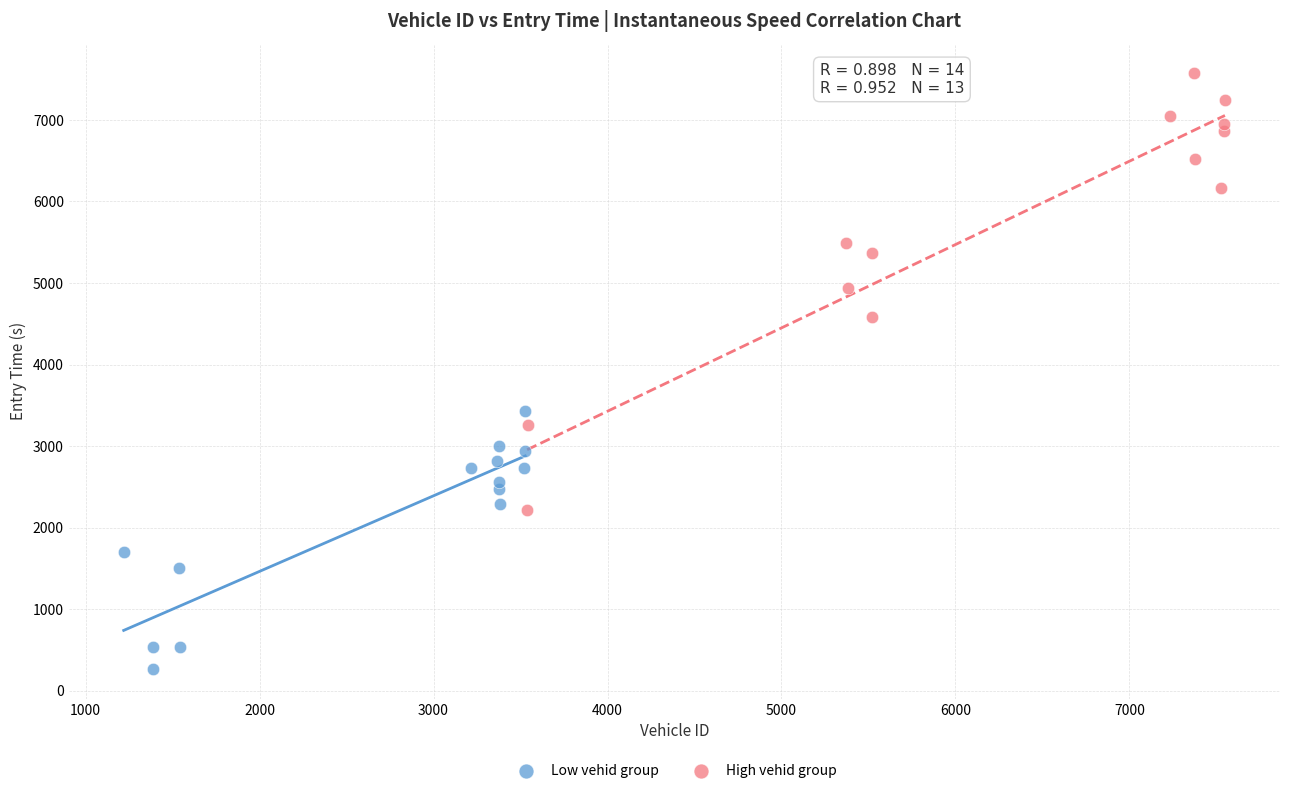

What are all the series names shown in the legend?

Low vehid group, High vehid group